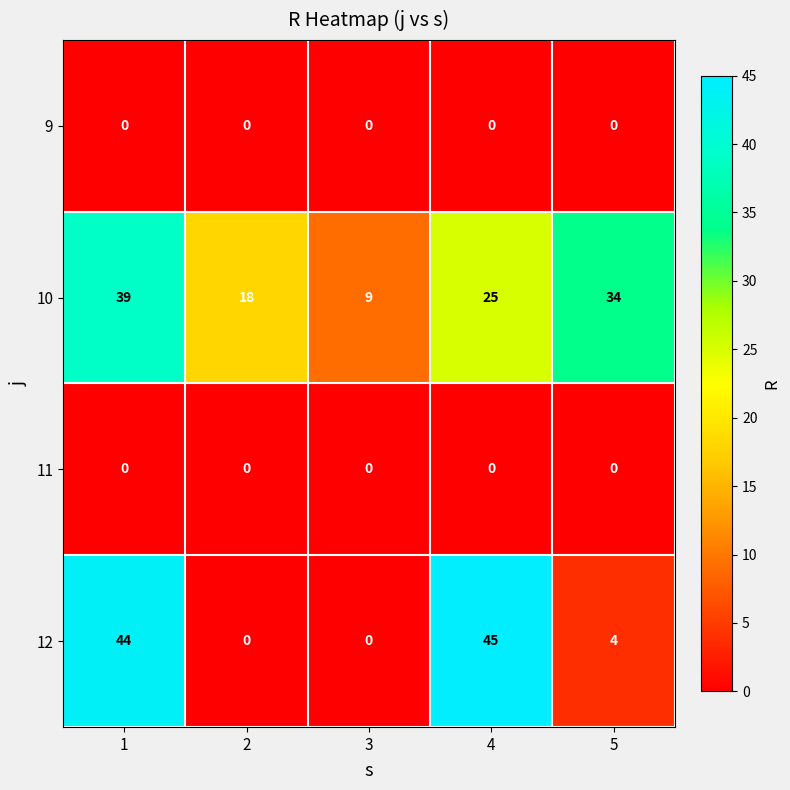

Reading left to right, what are all the values shown in this chart?

9: 0	0	0	0	0
10: 39	18	9	25	34
11: 0	0	0	0	0
12: 44	0	0	45	4